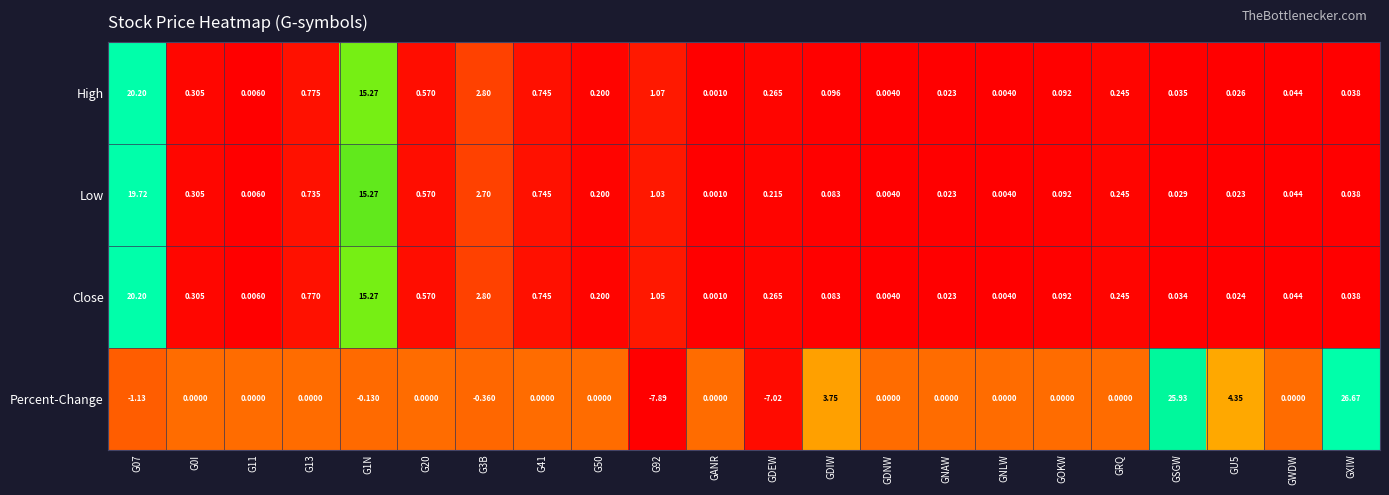

Which category has the highest value across all series?

GXIW